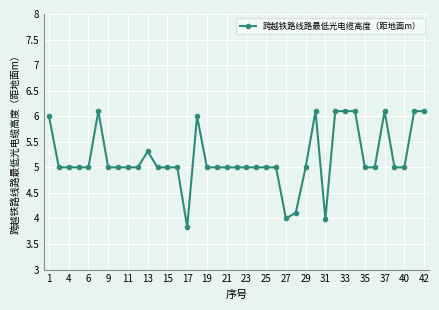

Does the chart have visible grid lines?

Yes